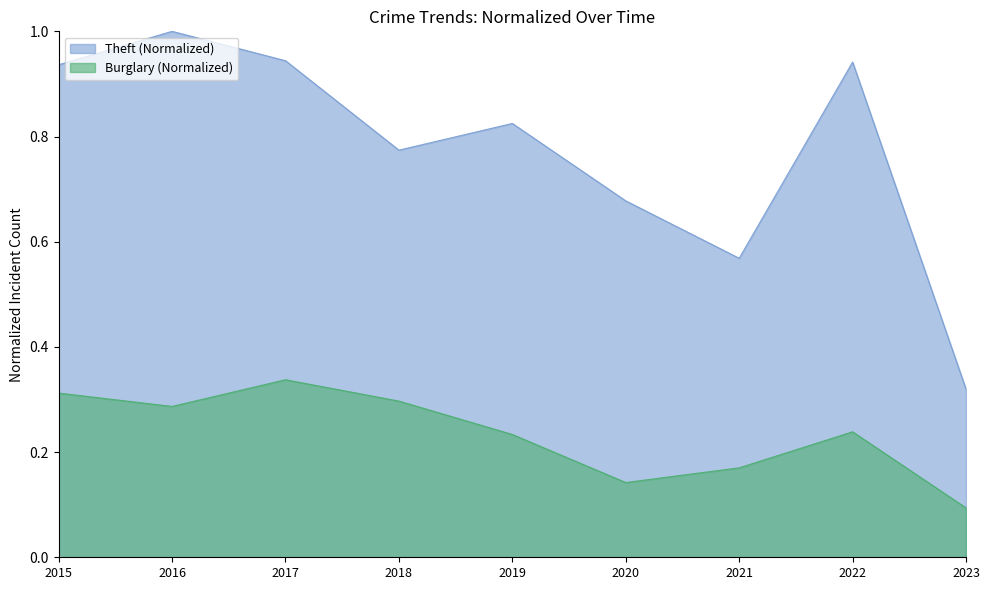

Does the chart display data point markers on the line(s)?

No